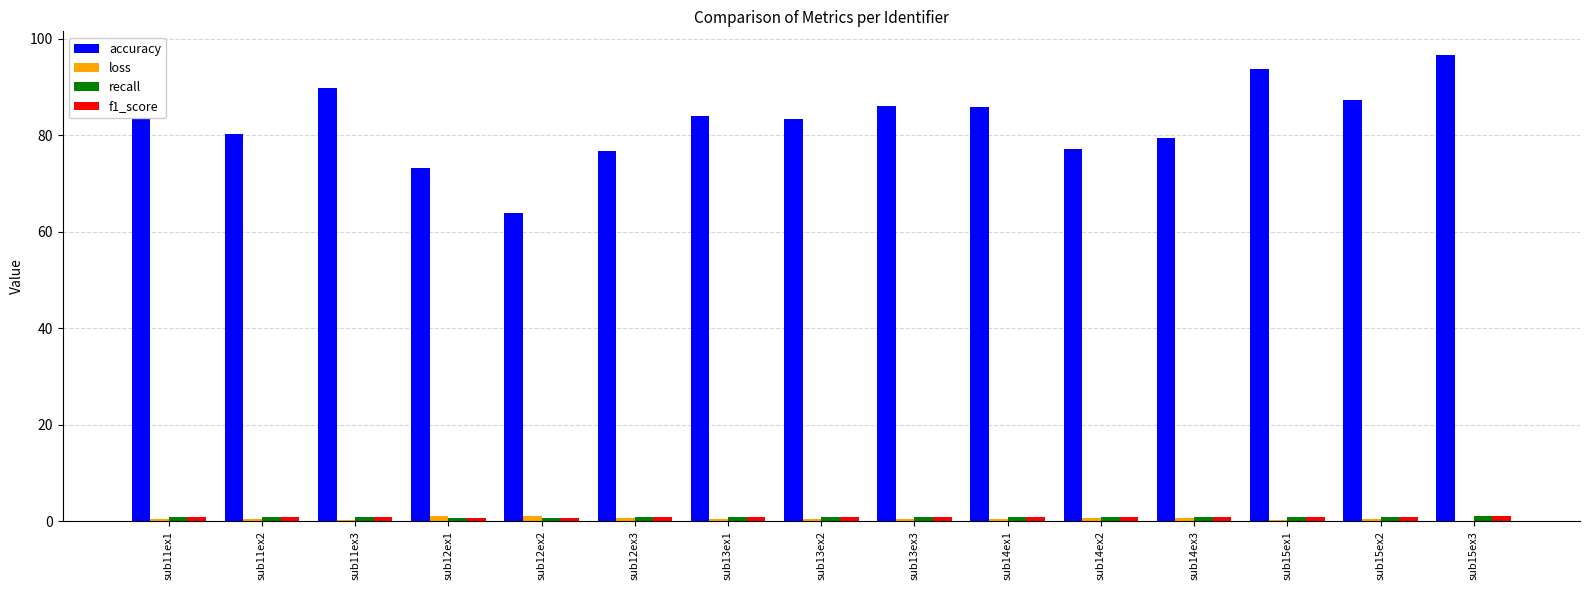

Which category has the highest value across all series?

sub15ex3